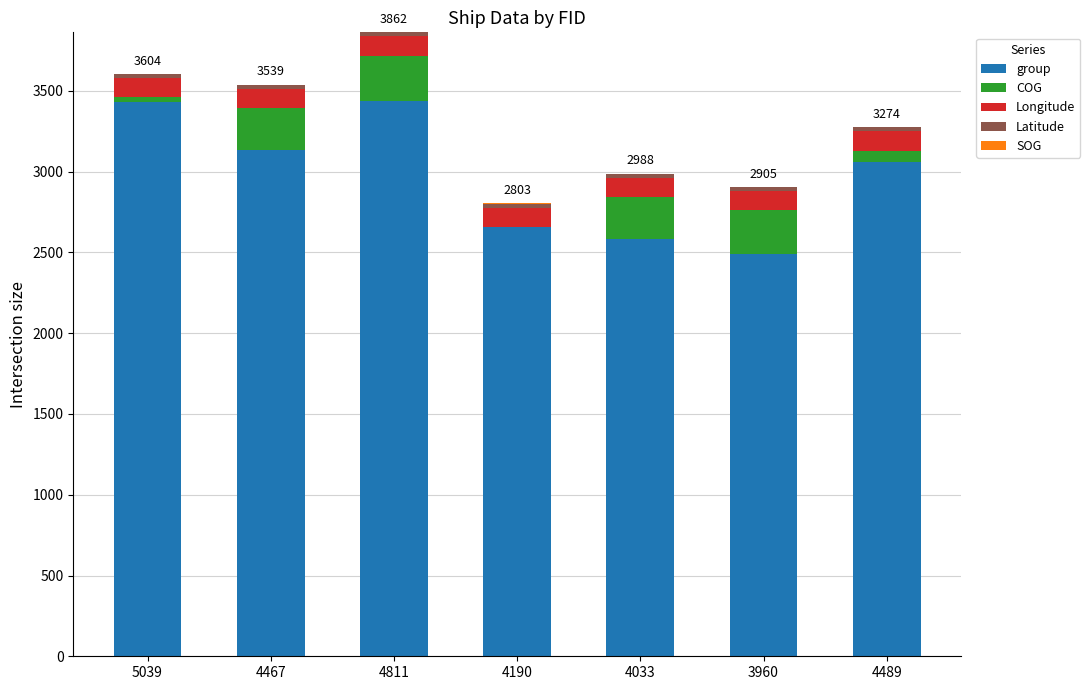

True or false: group has a value of 3059.0 at 4489.

True